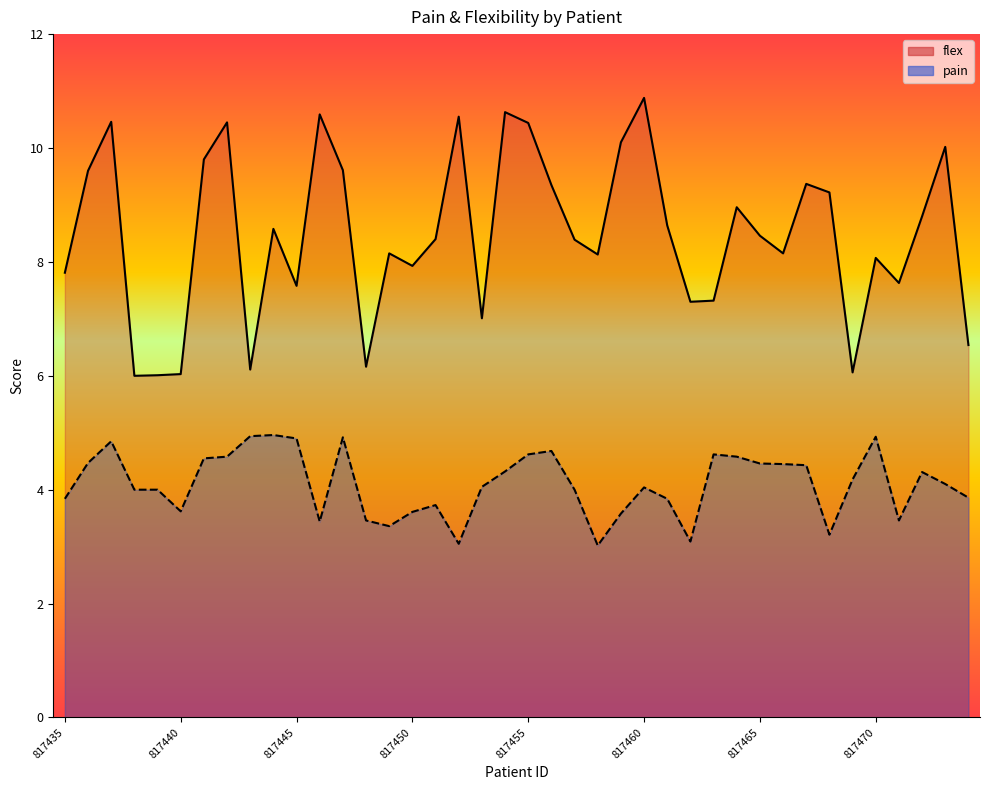

Which series has the largest range (max minus min)?

flex